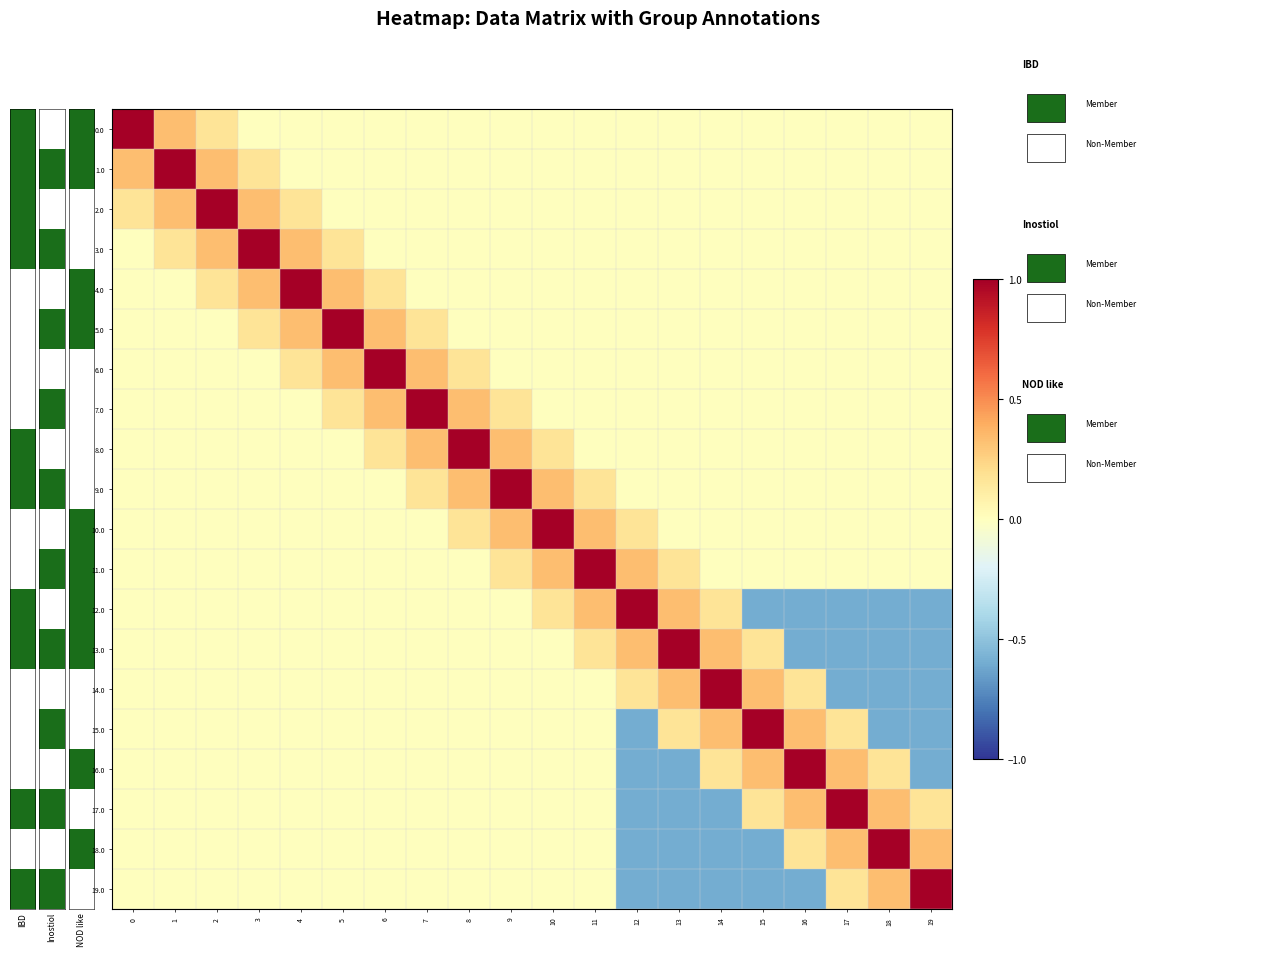

At 1, list the series in order from smallest to largest.

4.0, 5.0, 6.0, 7.0, 8.0, 9.0, 10.0, 11.0, 12.0, 13.0, 14.0, 15.0, 16.0, 17.0, 18.0, 19.0, 3.0, 0.0, 2.0, 1.0